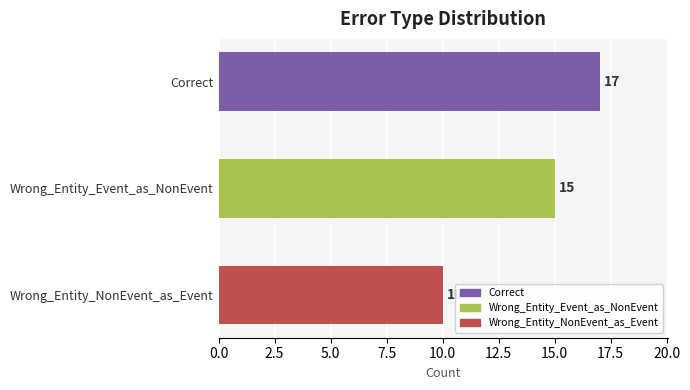

What is the difference between the maximum and minimum values?

7